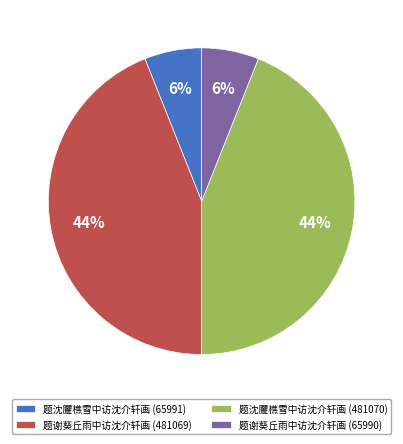

Is there a majority slice in this chart?

No